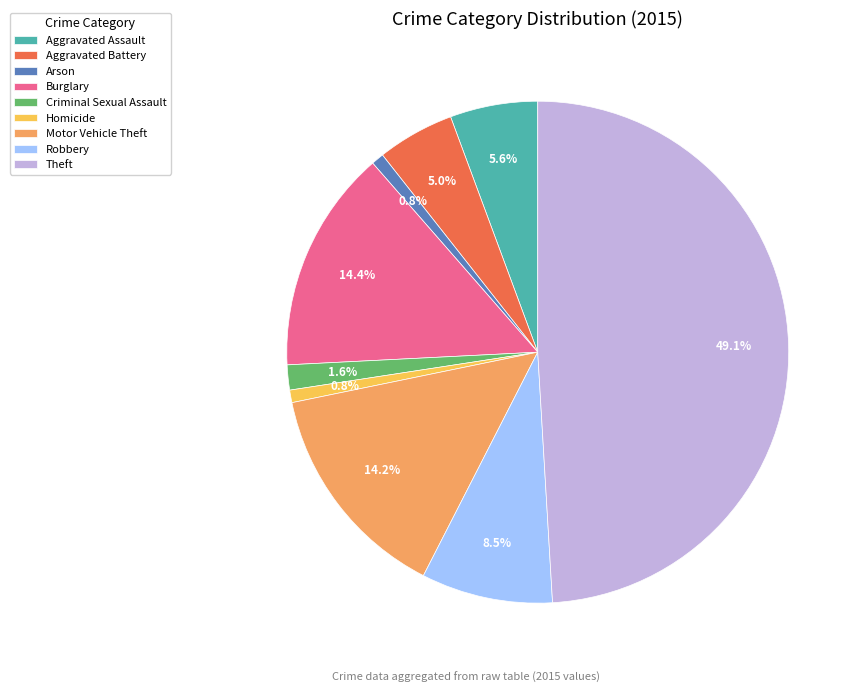

Which slice is the largest?

Theft